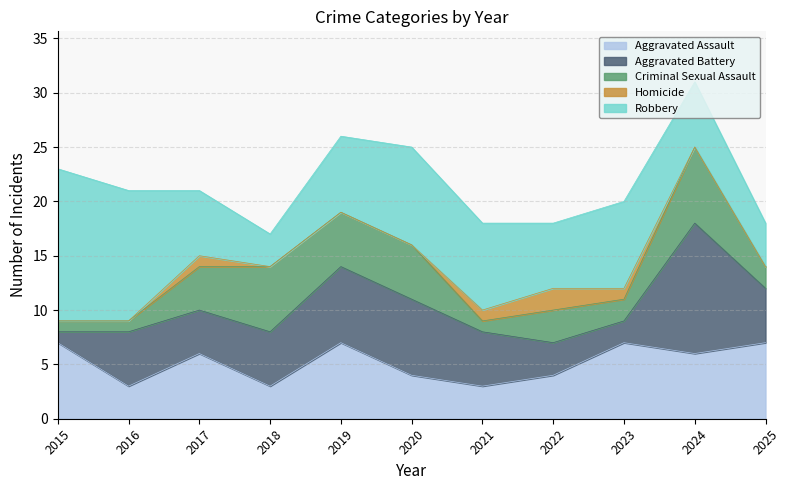

How many values in the Criminal Sexual Assault series exceed 3?

5